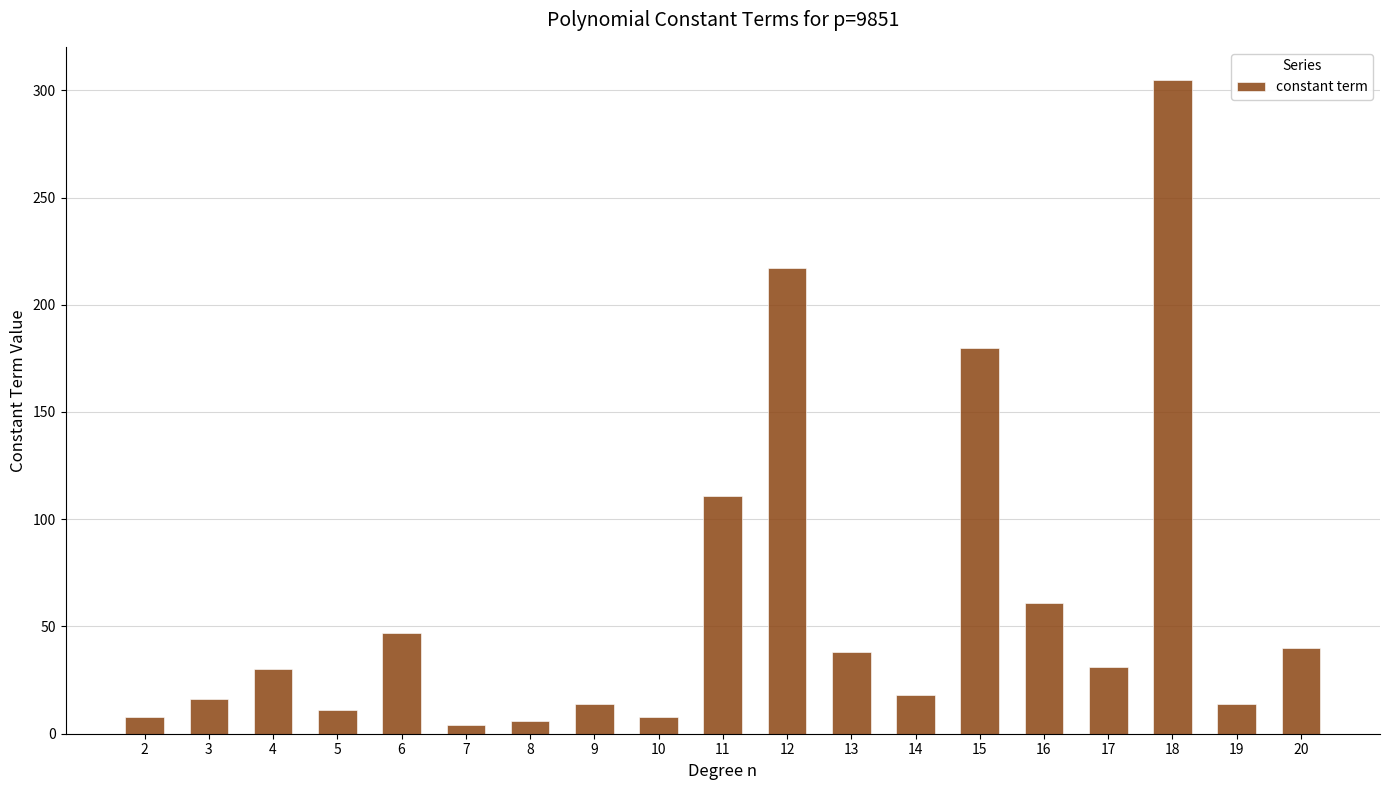

What is the value of the 11th bar from the left?

217